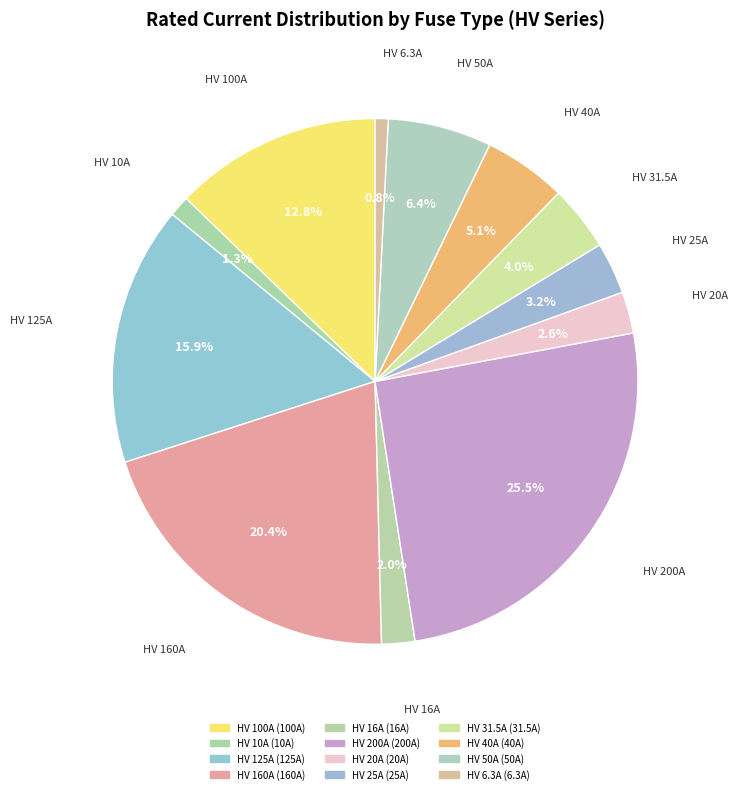

Which category has the smallest portion of the pie?

HV 6.3A